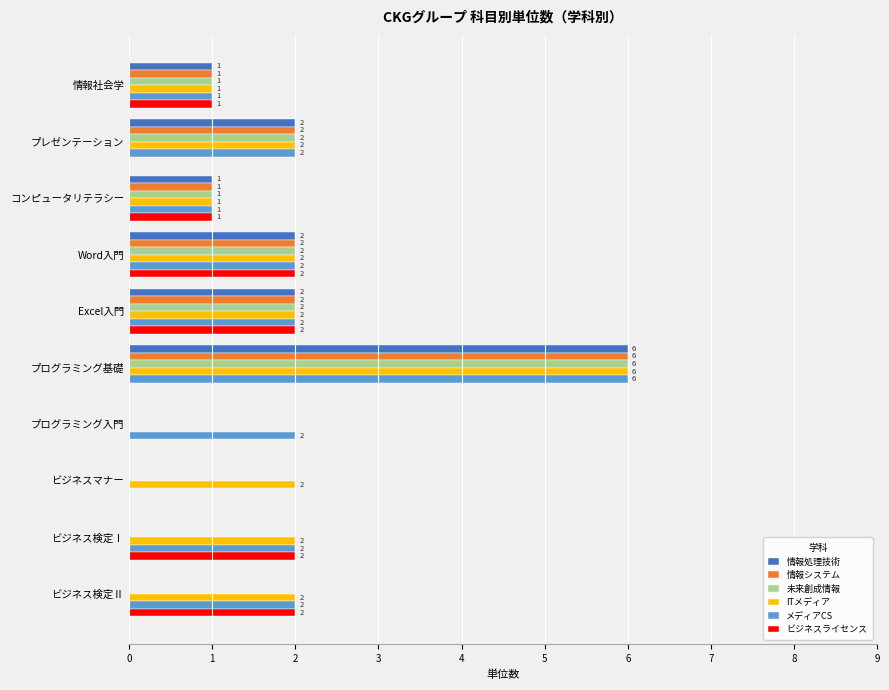

Is the value of 情報処理技術 at ビジネス検定Ⅱ greater than the value of メディアCS at プレゼンテーション?

No